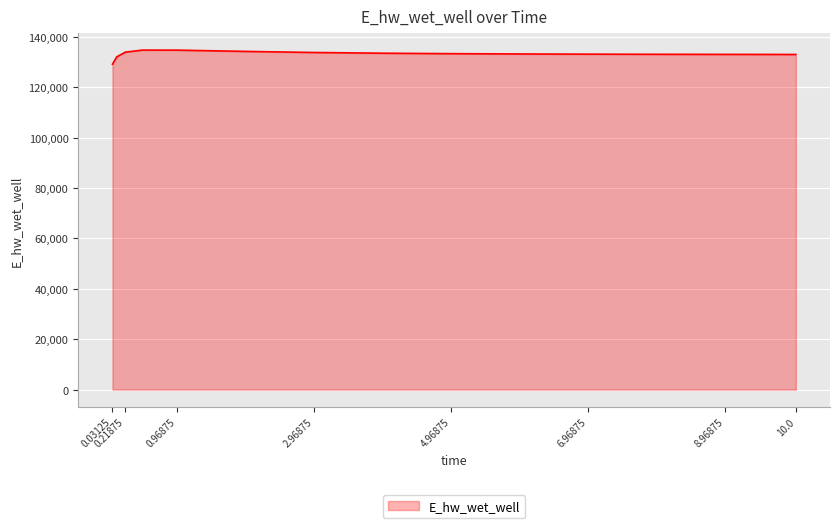

What is the difference between the maximum and minimum values?

5613.8